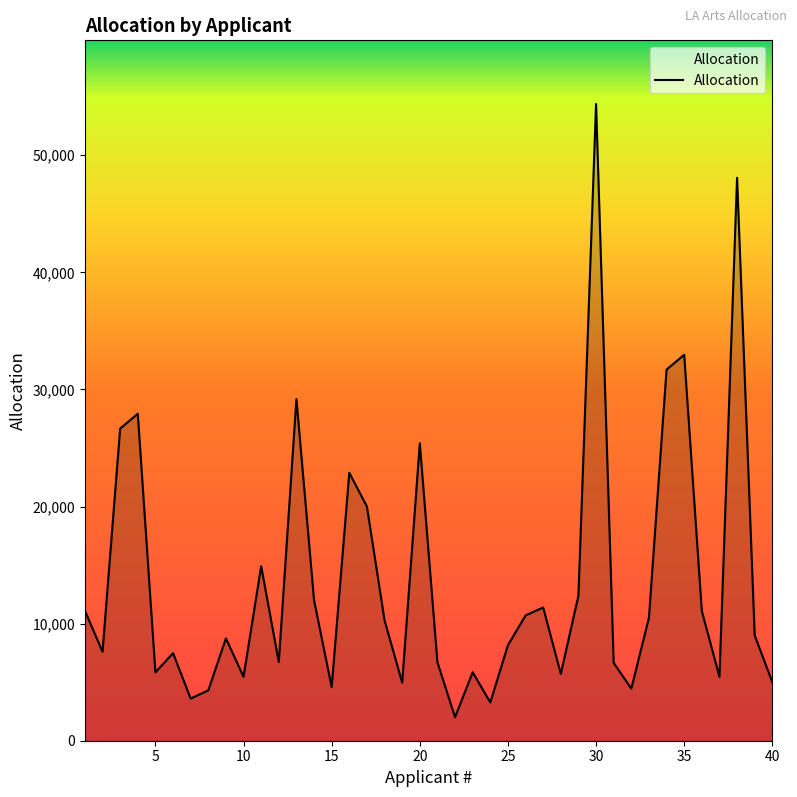

What is the minimum value shown in the chart?

2010